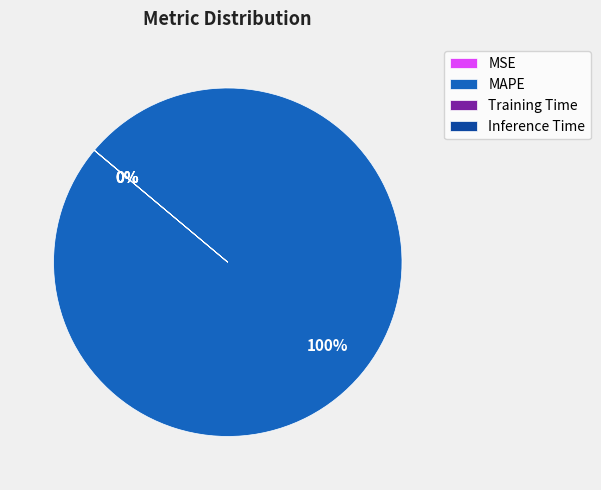

The MAPE slice represents 100% of the pie. True or false?

True